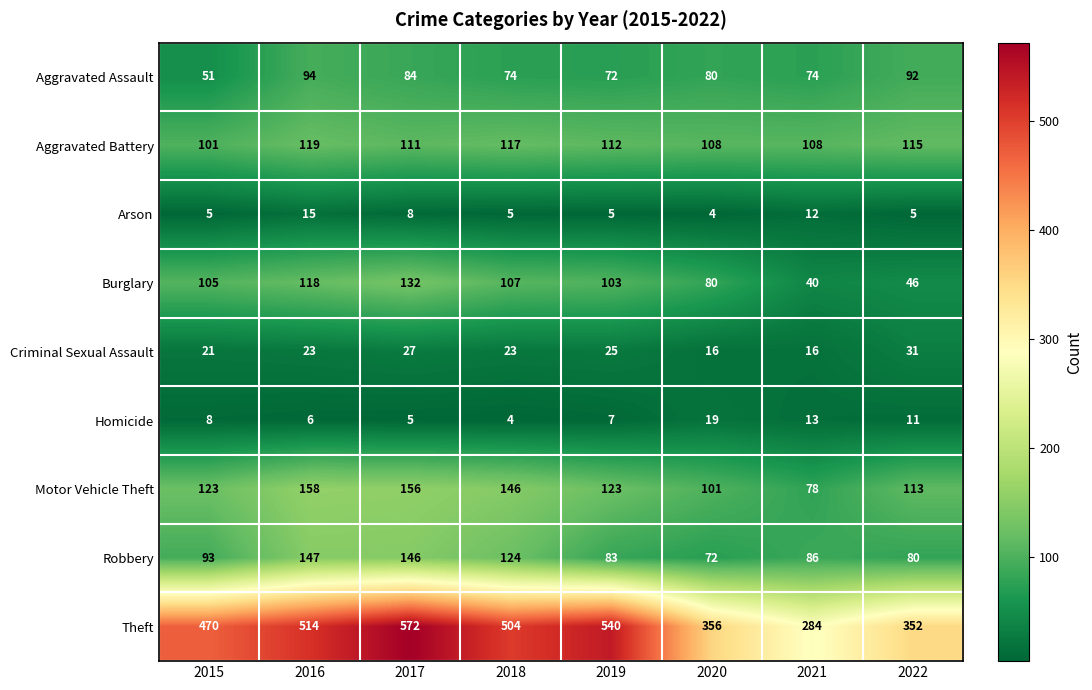

Between 2018 and 2020, which series saw the biggest shift?

Theft